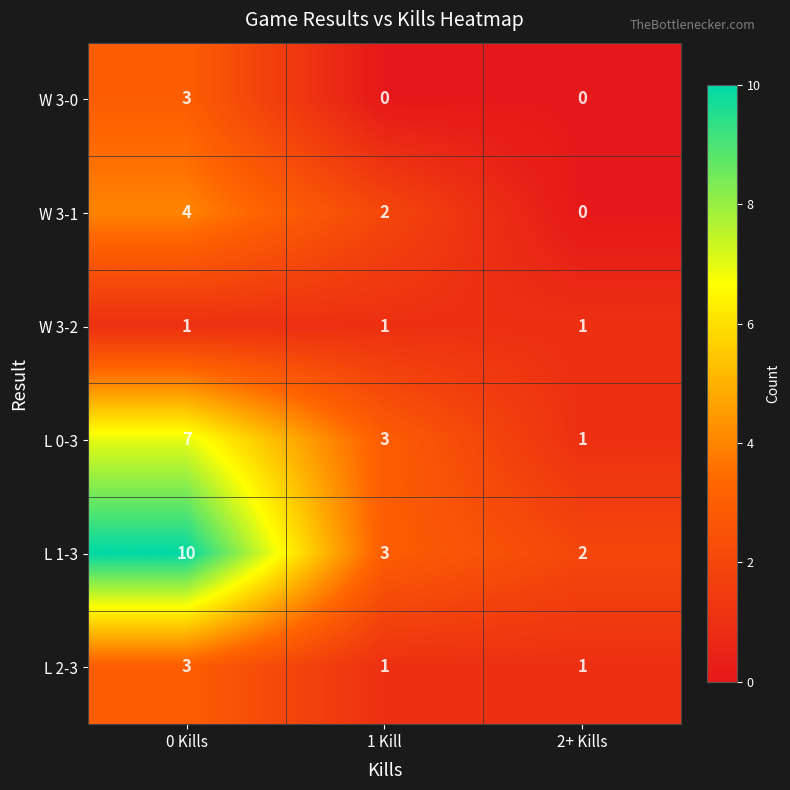

Reading left to right, extract all data points from this chart.

W 3-0: 3	0	0
W 3-1: 4	2	0
W 3-2: 1	1	1
L 0-3: 7	3	1
L 1-3: 10	3	2
L 2-3: 3	1	1